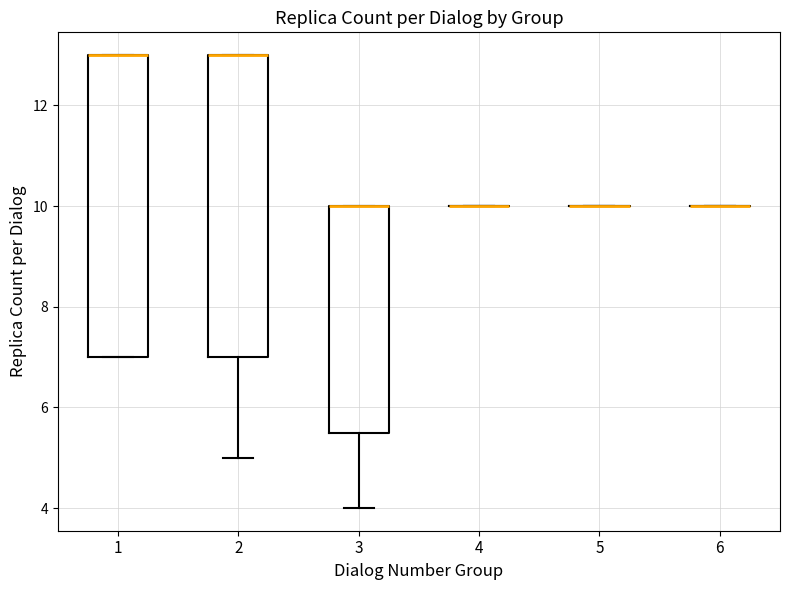

Reading left to right, read every box against the y-axis: the position of its median line, the range the box covers, and the ends of its whiskers. The values are not printed on the chart, so give them approximately, as read against the axis.

1: median 13.0 (drawn on the box's upper edge), box 7.0 to 13.0, whiskers 7.0 to 13.0
2: median 13.0 (drawn on the box's upper edge), box 7.0 to 13.0, whiskers 5.0 to 13.0
3: median 10.0 (drawn on the box's upper edge), box 5.6 to 10.0, whiskers 4.0 to 10.0
4: box collapsed to a line at 10.0, whiskers 10.0 to 10.0
5: box collapsed to a line at 10.0, whiskers 10.0 to 10.0
6: box collapsed to a line at 10.0, whiskers 10.0 to 10.0